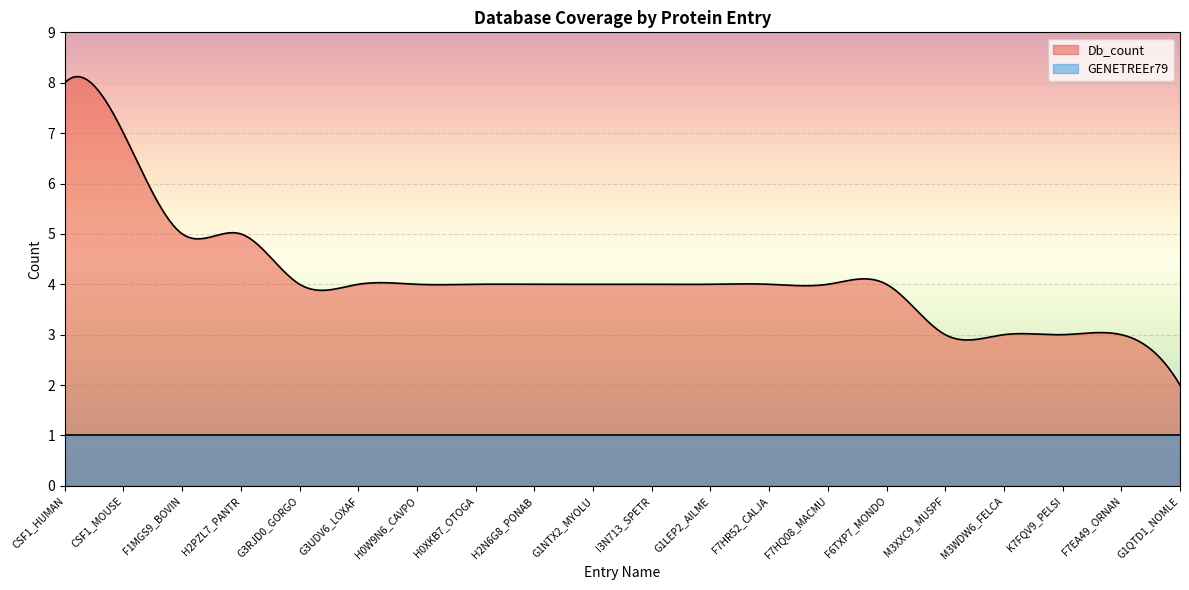

Reading right to left, extract all data points from this chart.

Db_count: 2	3	3	3	3	4	4	4	4	4	4	4	4	4	4	4	5	5	7	8
GENETREEr79: 1	1	1	1	1	1	1	1	1	1	1	1	1	1	1	1	1	1	1	1